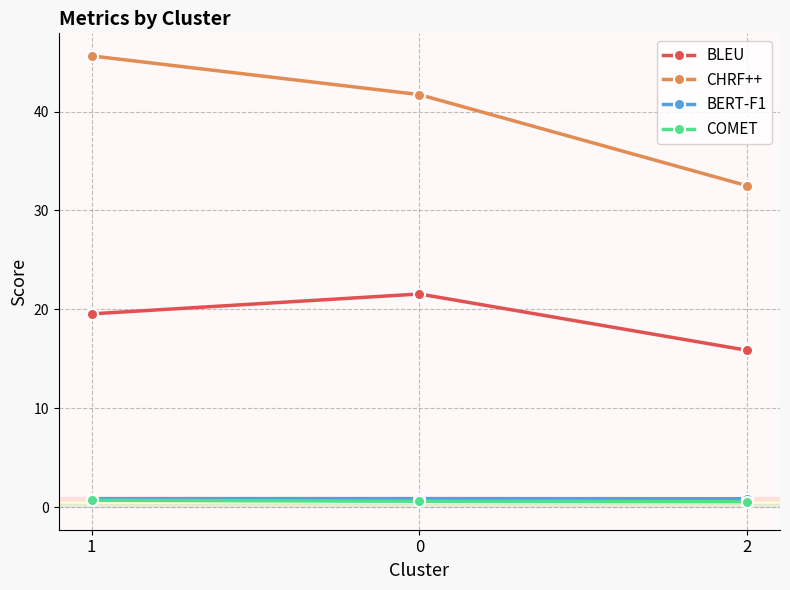

Between 1 and 0, which series saw the biggest shift?

CHRF++